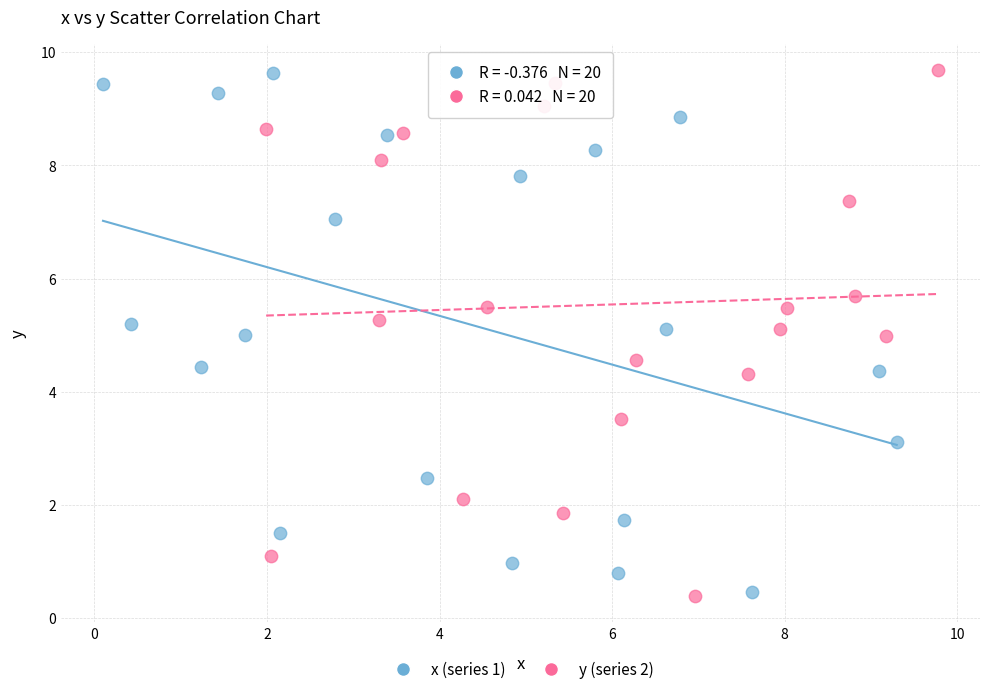

What are all the series names shown in the legend?

x (series 1), y (series 2)